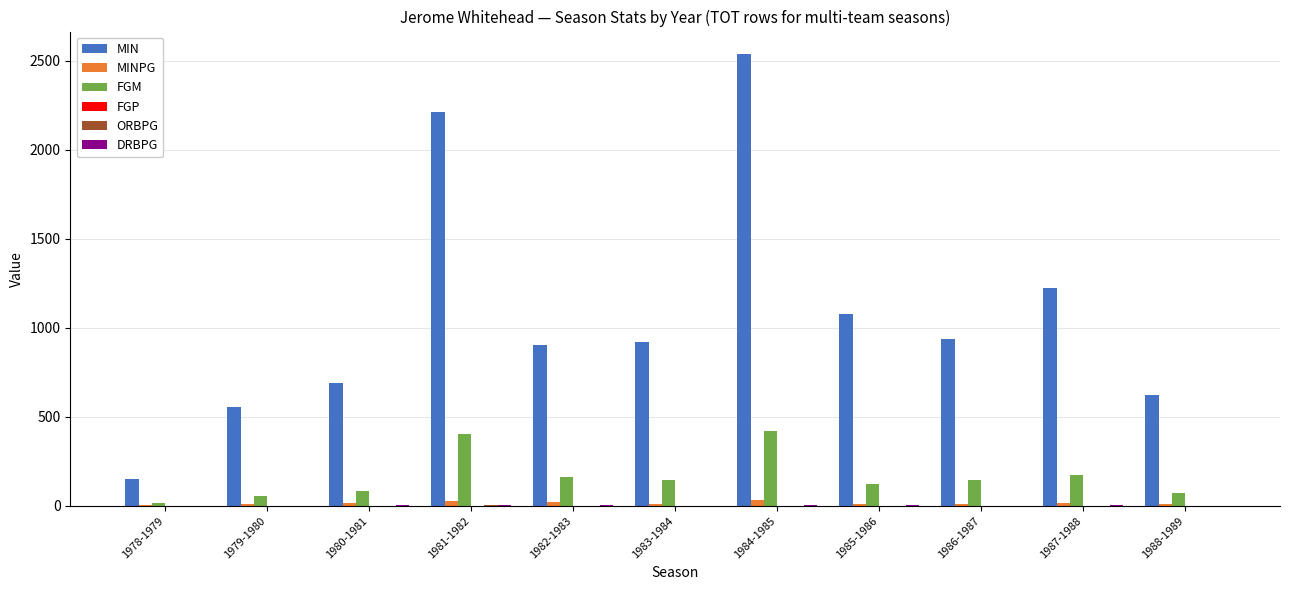

Between 1978-1979 and 1988-1989, which series saw the biggest shift?

MIN